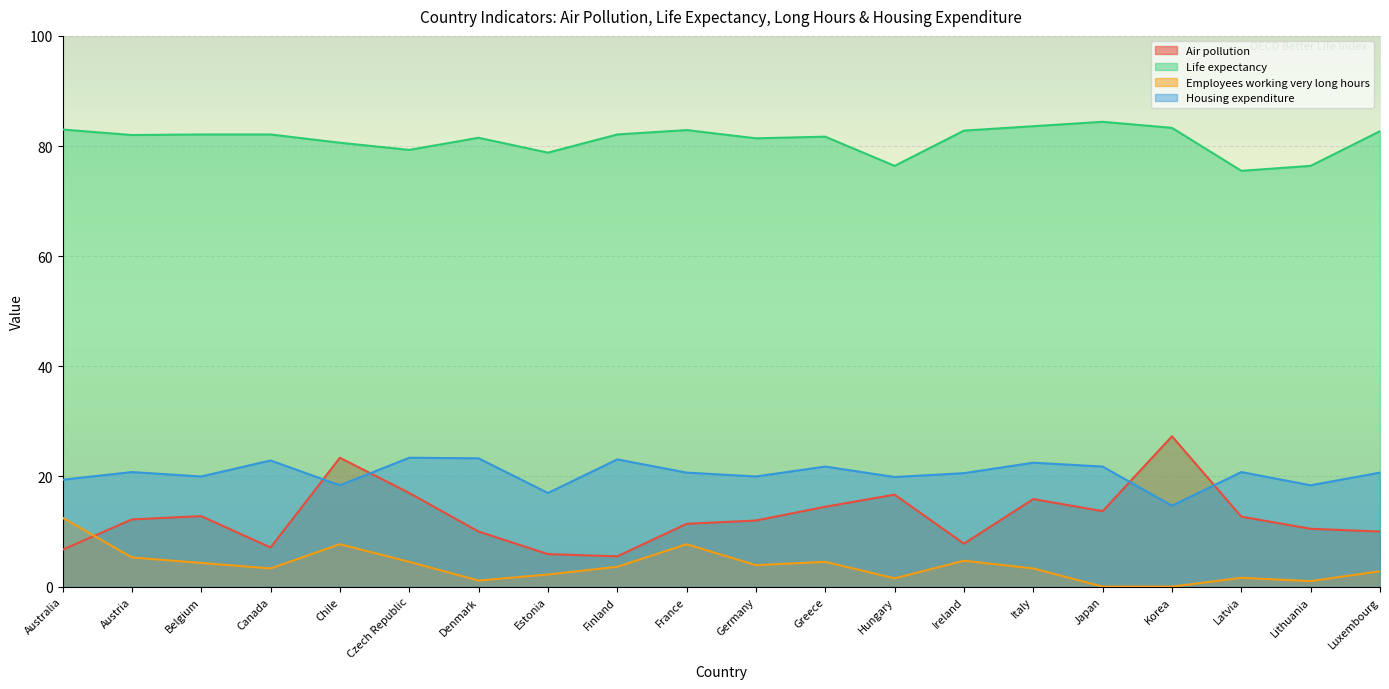

True or false: Air pollution and Housing expenditure intersect in this chart.

True